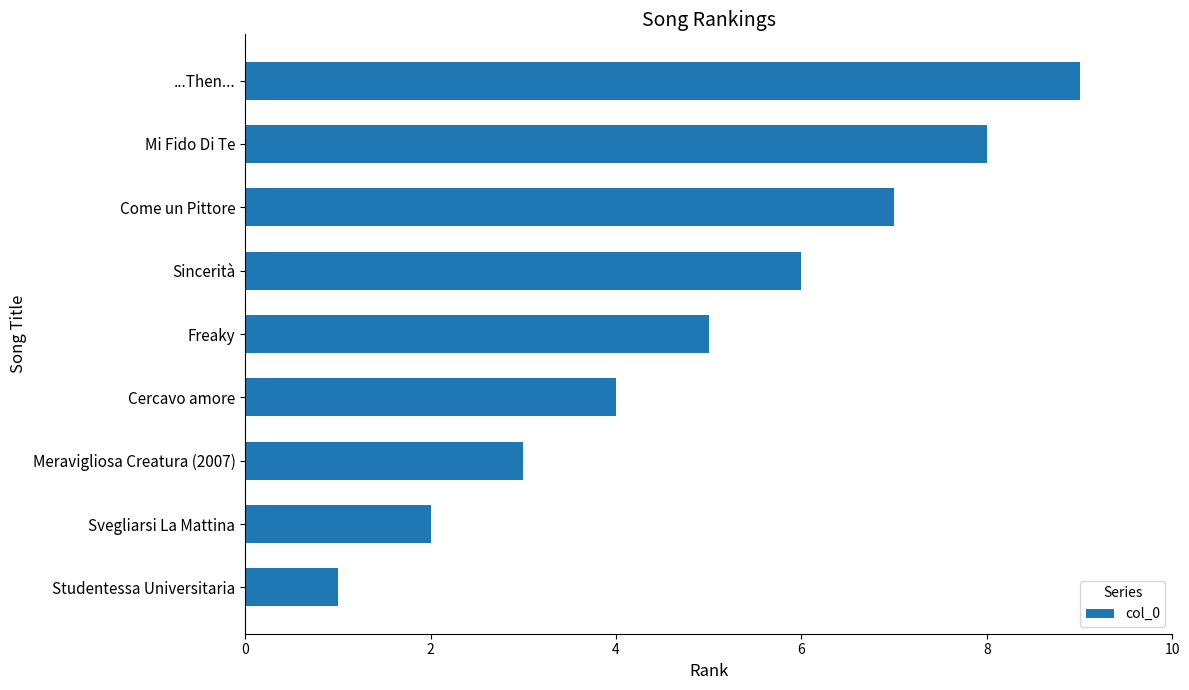

How many bars are there in total?

9